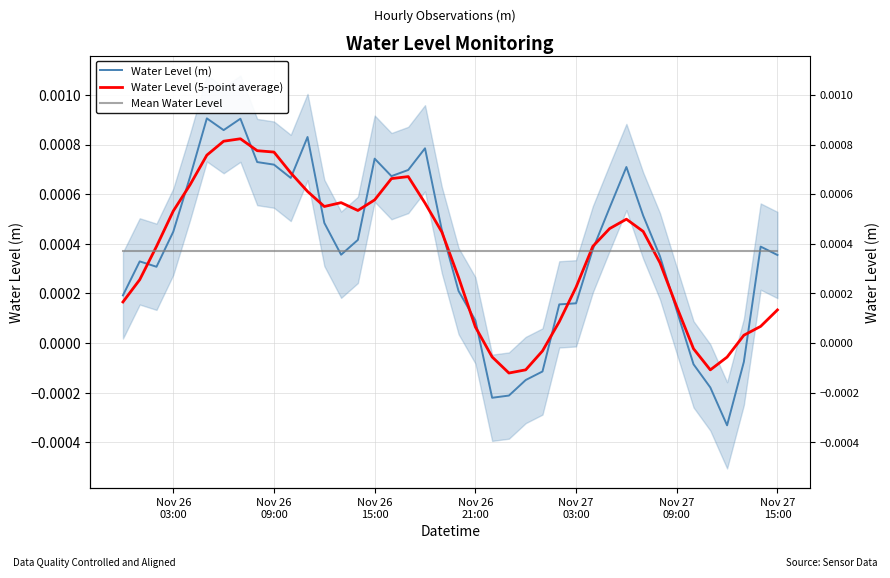

What are all the series names shown in the legend?

Water Level (m), Water Level (5-point average), Mean Water Level